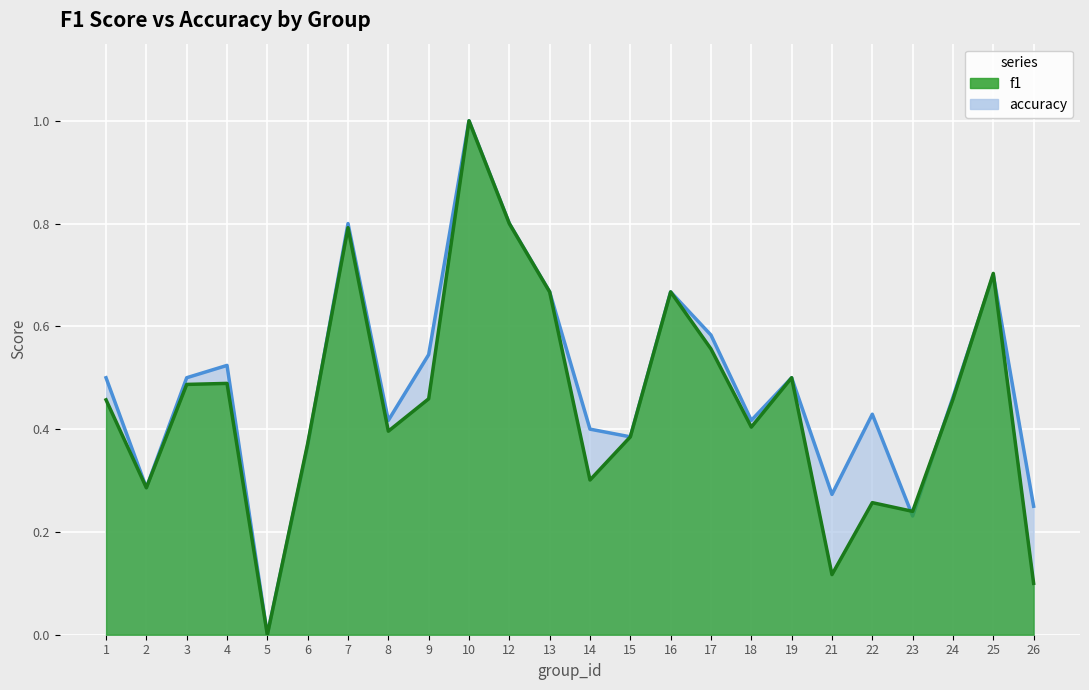

How many times do accuracy and f1 cross each other?

5